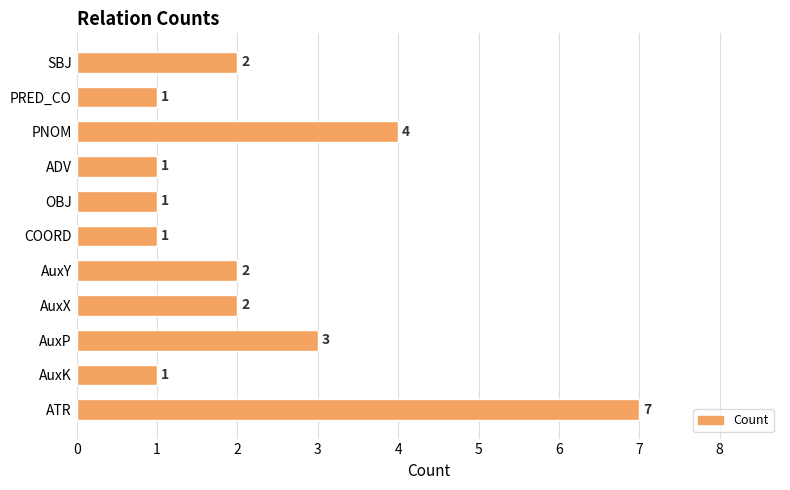

Reading top to bottom, transcribe all the data shown in this chart.

2	1	4	1	1	1	2	2	3	1	7